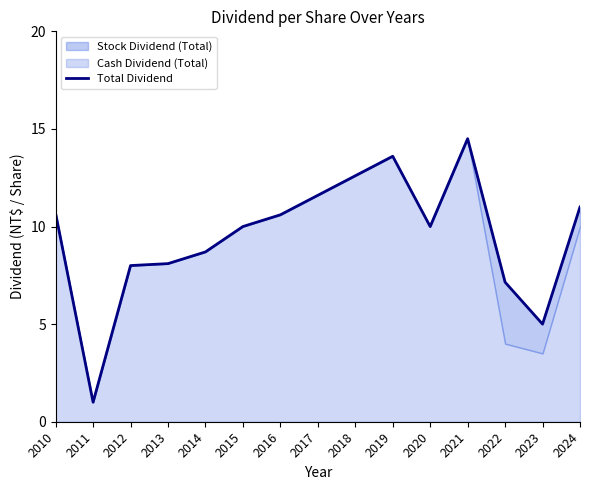

What is the minimum value shown in the chart?

1.0